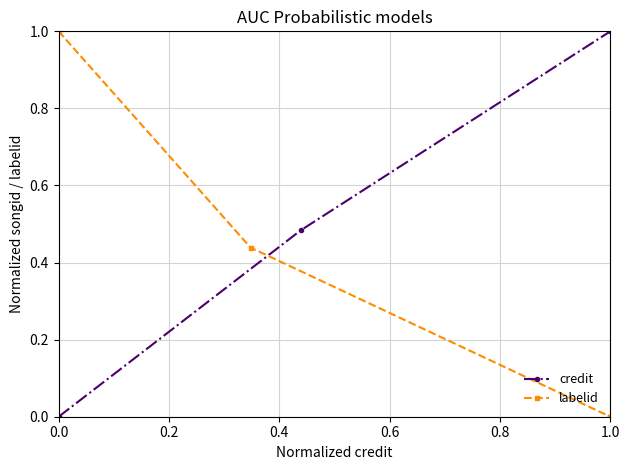

Count the labelid values in the range 0 to 1.

5